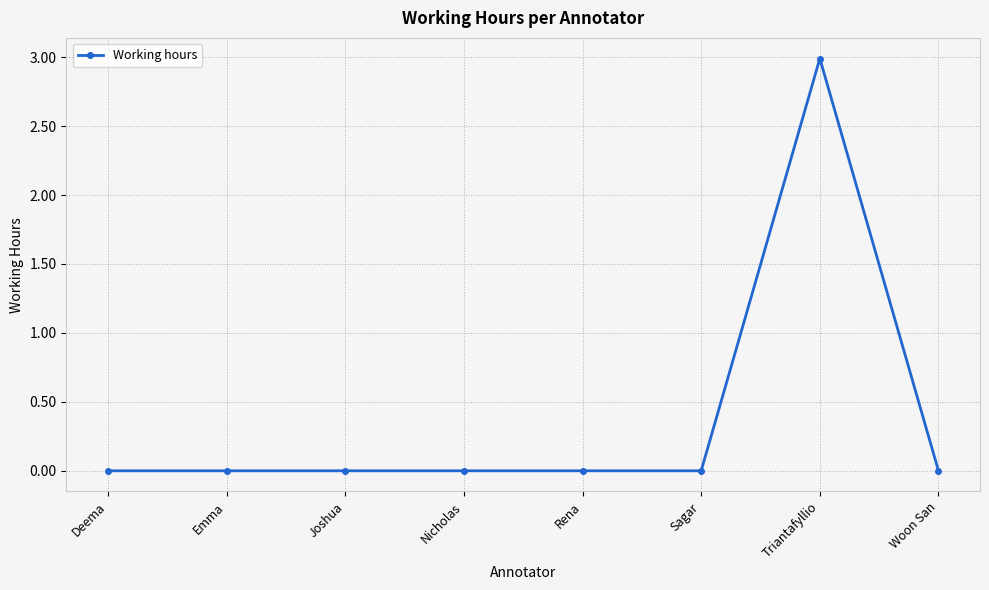

Reading left to right, extract all data points from this chart.

Deema=0.0	Emma=0.0	Joshua=0.0	Nicholas=0.0	Rena=0.0	Sagar=0.0	Triantafyllio=3.0	Woon San=0.0